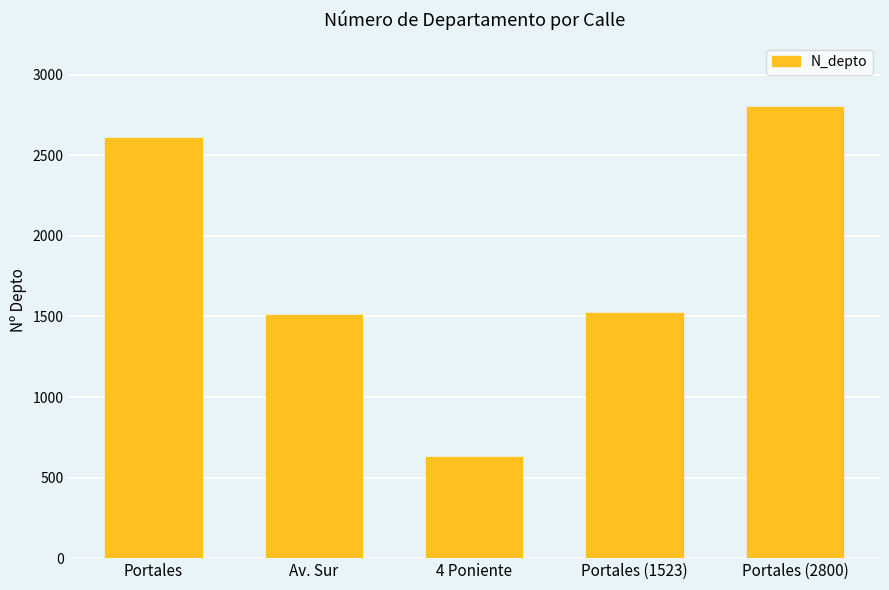

What is the ratio of the value at Av. Sur to the value at Portales (1523)?

1.0